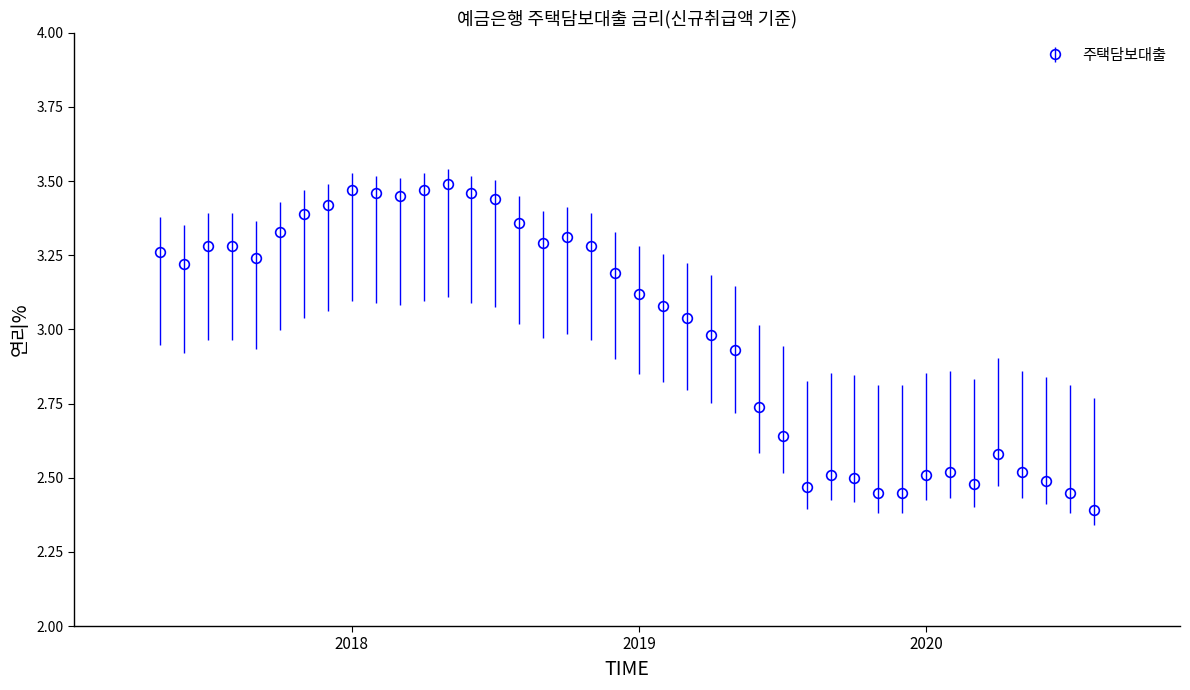

What is the sum of all values?

119.9